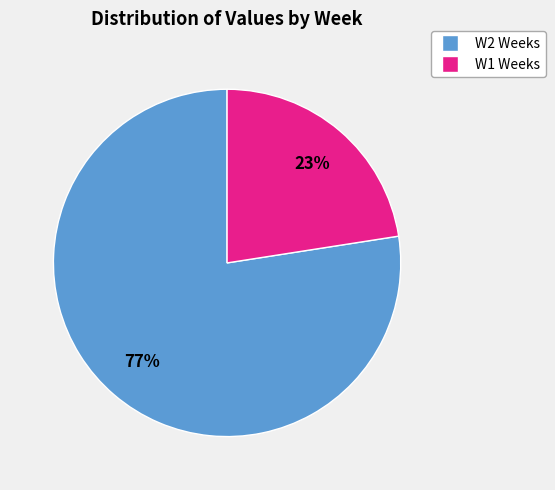

Is there a majority slice in this chart?

Yes